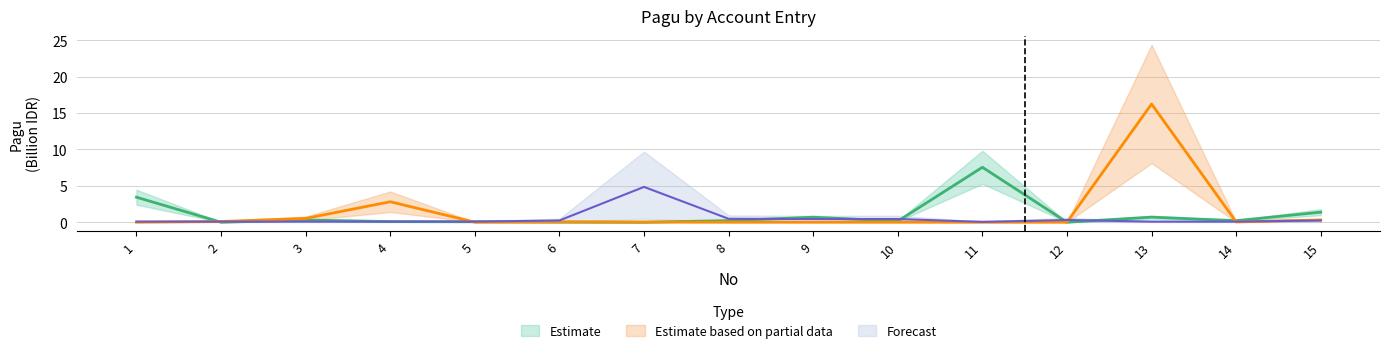

Is the value of Forecast at 13 greater than the value of Estimate at 9?

No